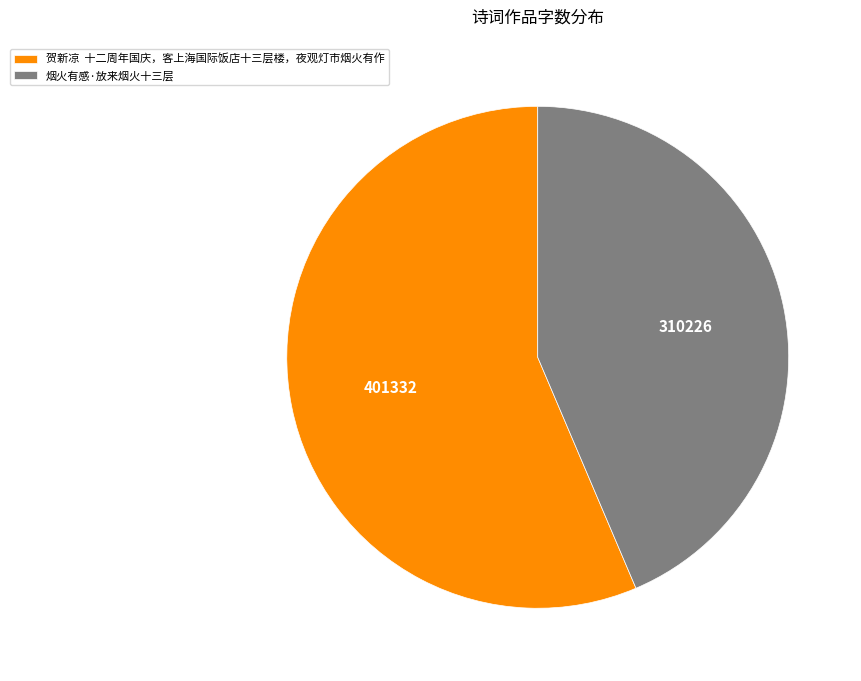

What is the smallest slice in the pie chart?

烟火有感·放来烟火十三层